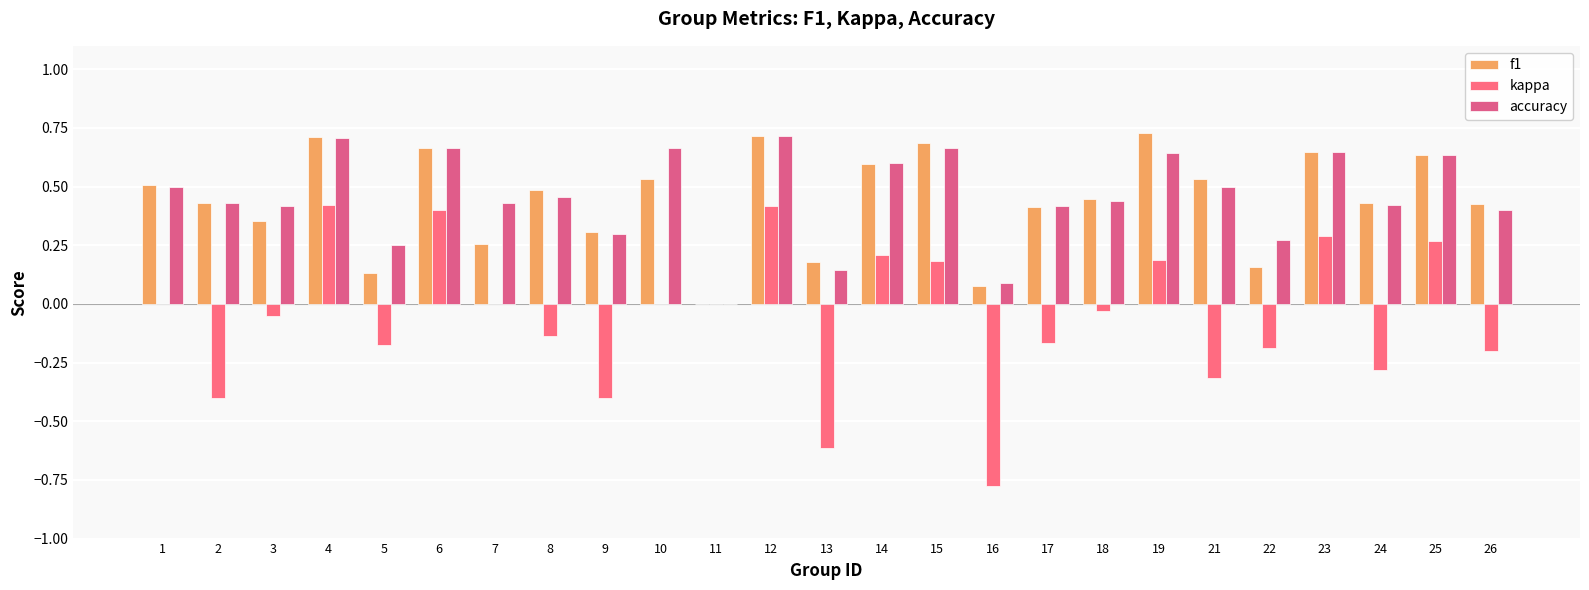

Is the value of f1 at 3 greater than the value of accuracy at 26?

No